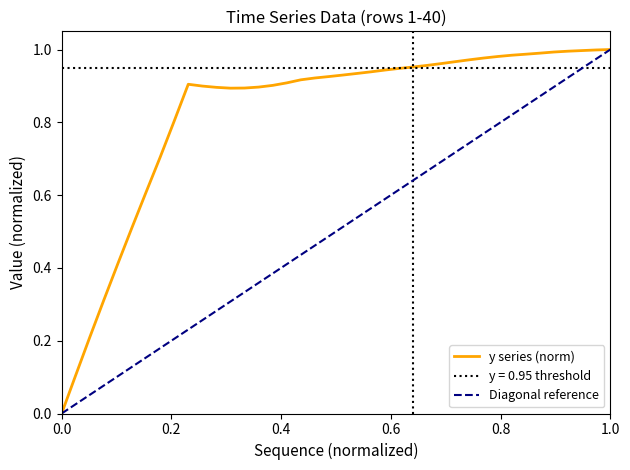

The value of y series (norm) at 0.0 is 0.0. True or false?

True